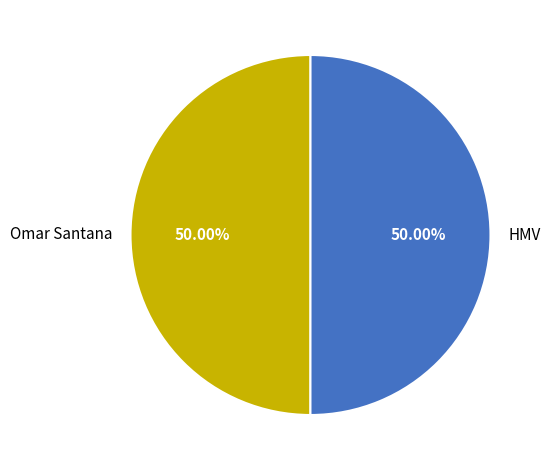

To the nearest percent, what portion does HMV represent?

50%